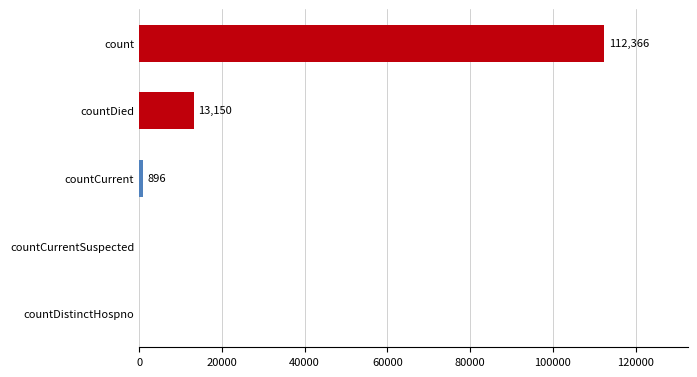

What is the sum of the values at countDied and countDistinctHospno?

13150